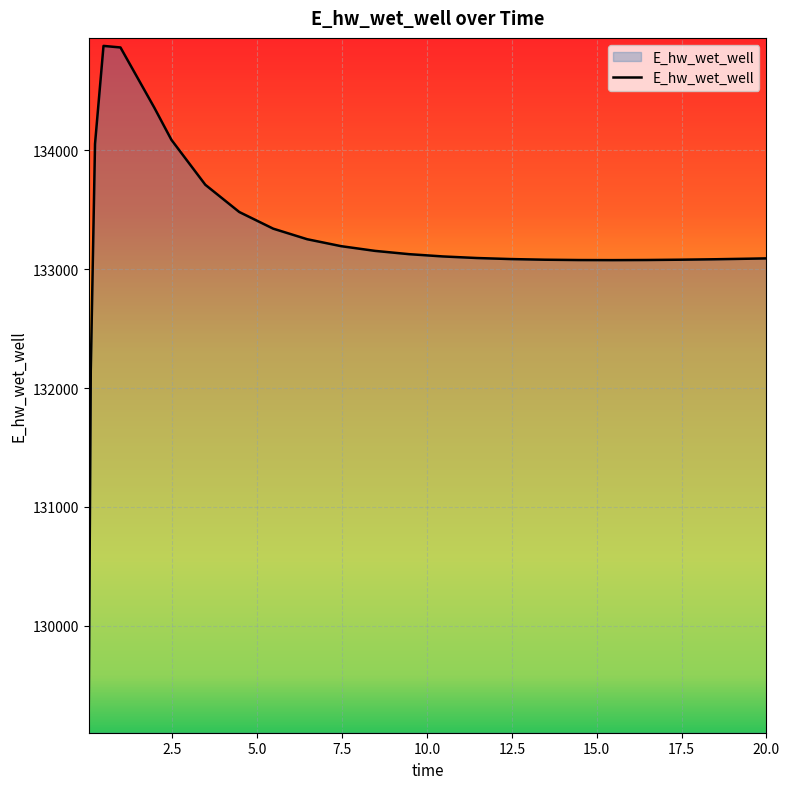

What is the maximum value shown in the chart?

134879.2